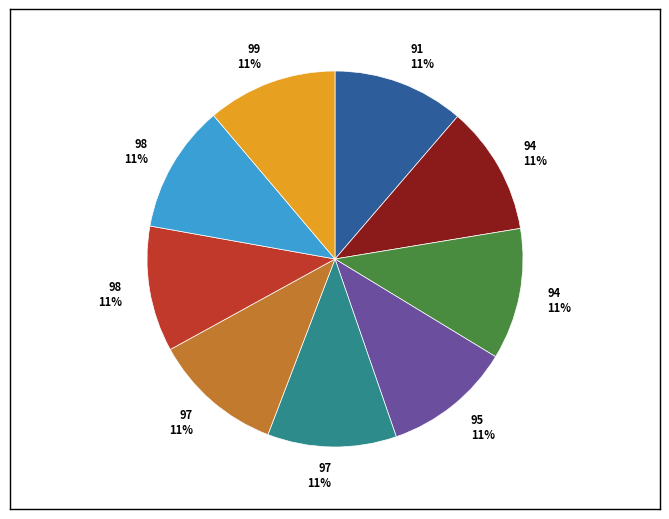

Is there a majority slice in this chart?

No